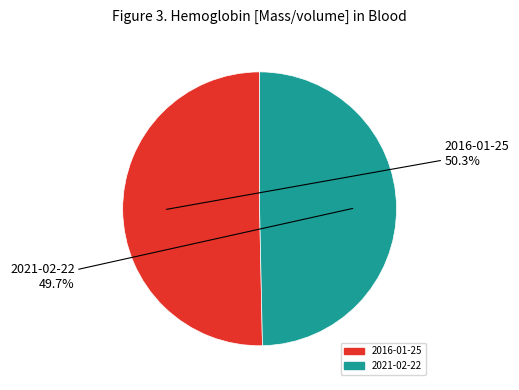

Is there any slice that represents more than half of the pie?

Yes